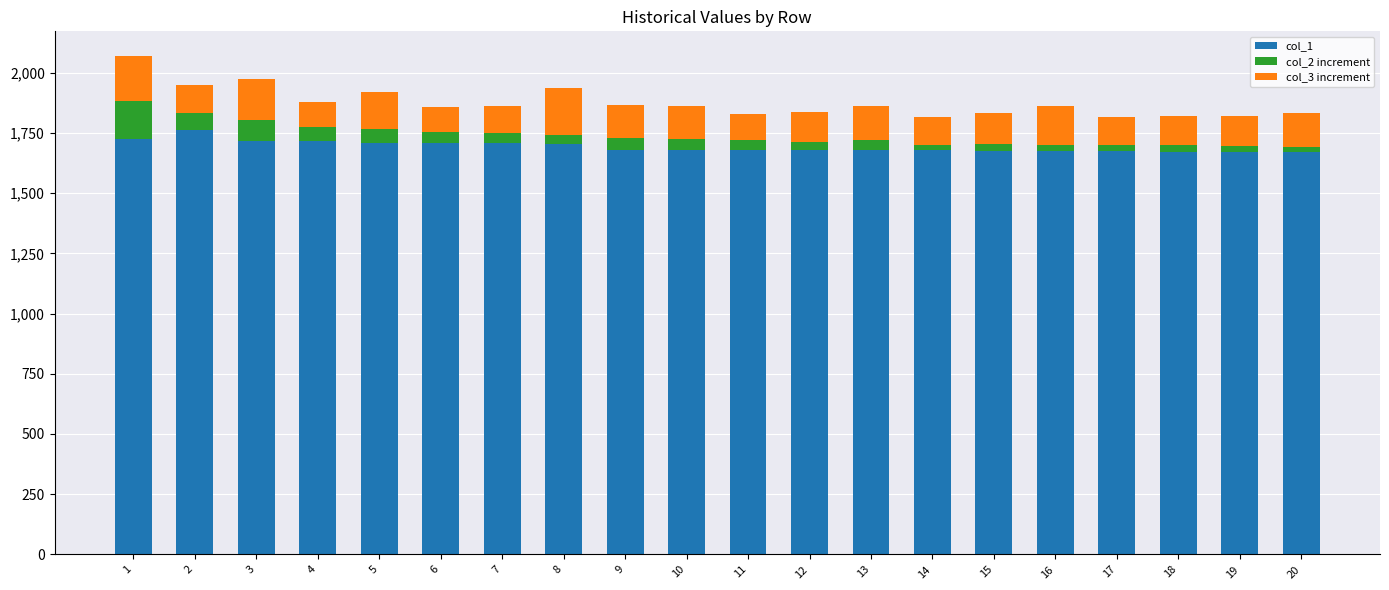

At which label does col_1 reach its peak?

2